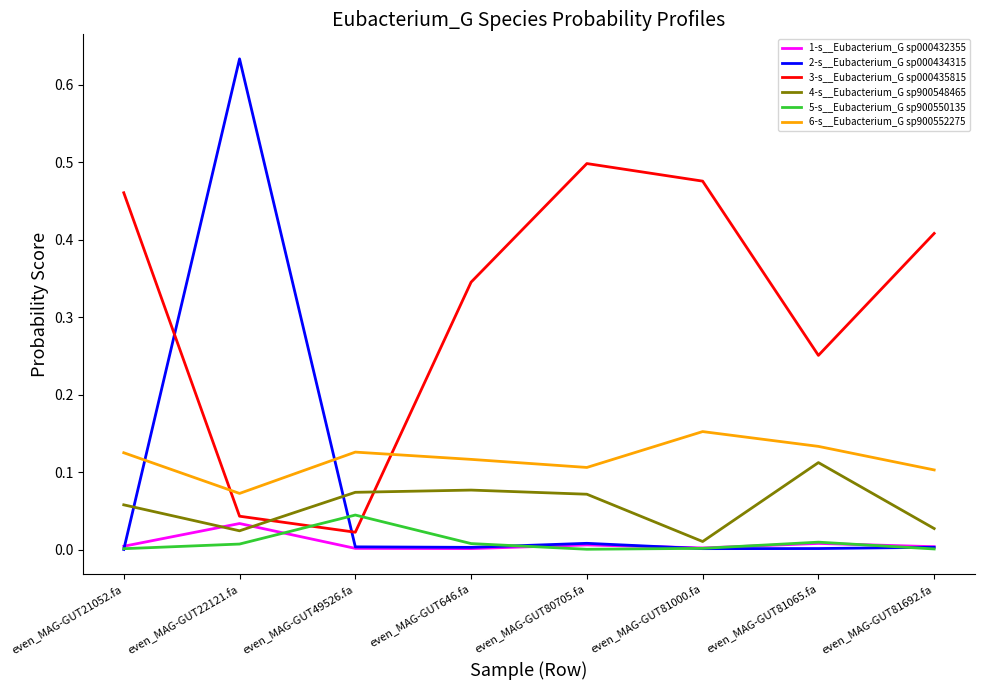

Which series has the widest spread of values?

2-s__Eubacterium_G sp000434315